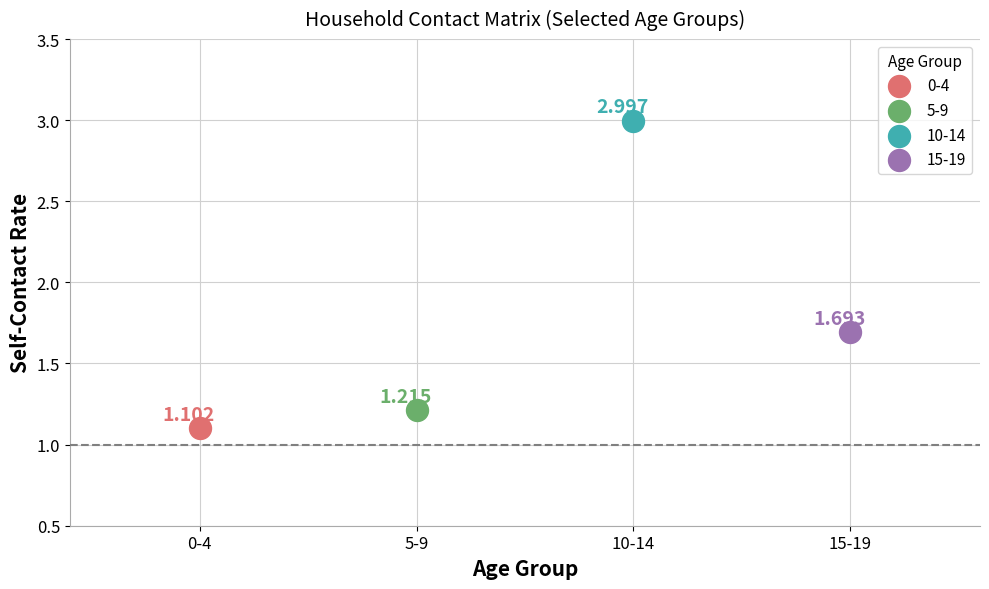

What are all the series names shown in the legend?

0-4, 5-9, 10-14, 15-19